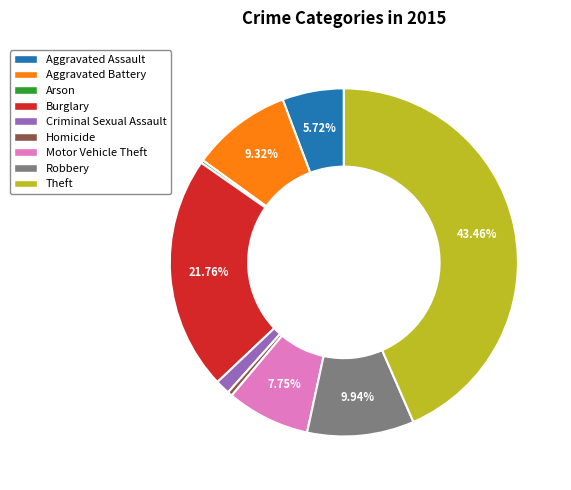

What is the largest slice in the pie chart?

Theft